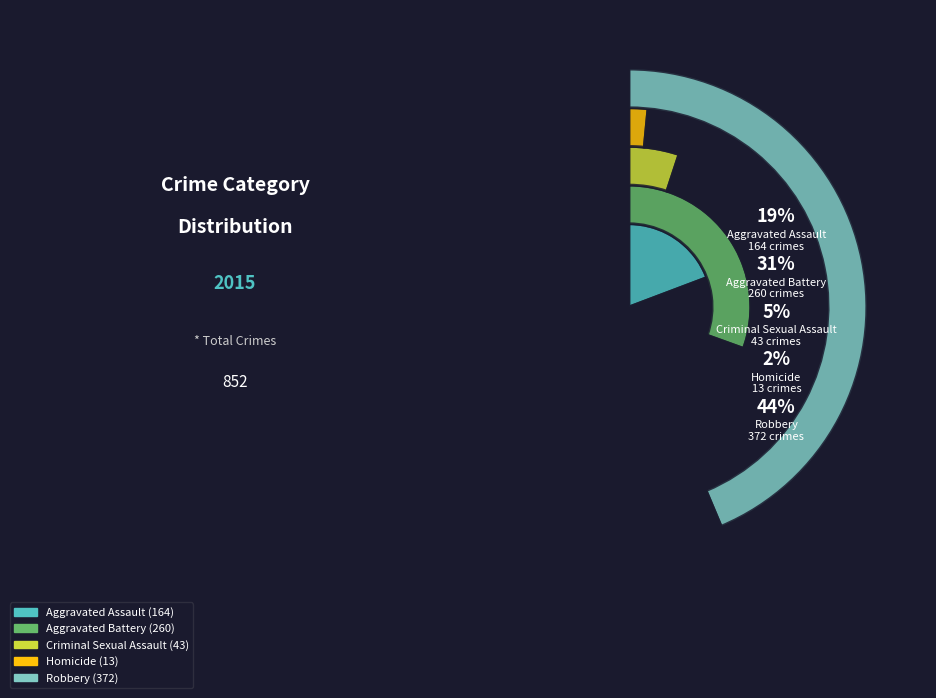

To the nearest percent, what percentage of the pie is Aggravated Assault?

19%